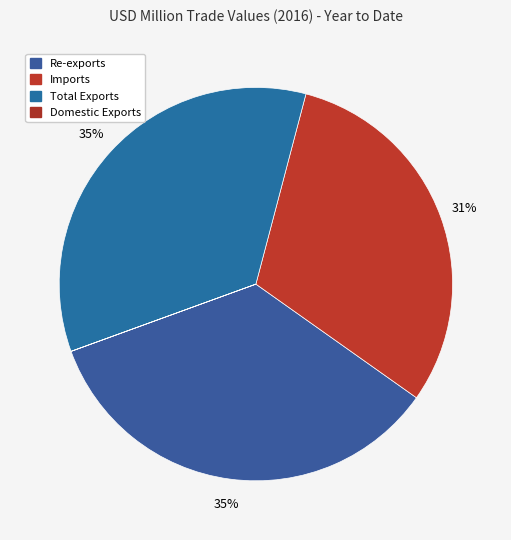

Combined, what portion of the pie is Total Exports and Re-exports?

69.3%